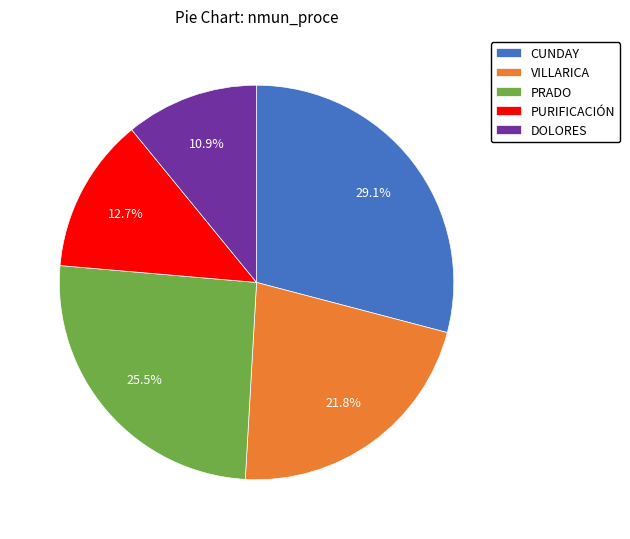

Does VILLARICA account for over 50% of the chart?

No